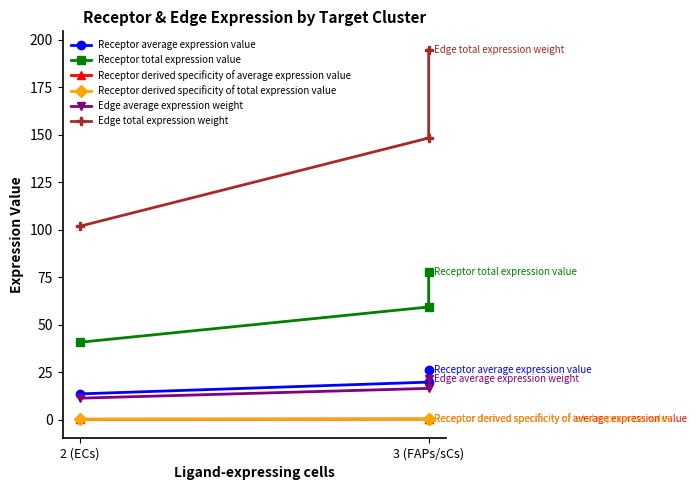

What is the sum of all Edge total expression weight values?

444.6